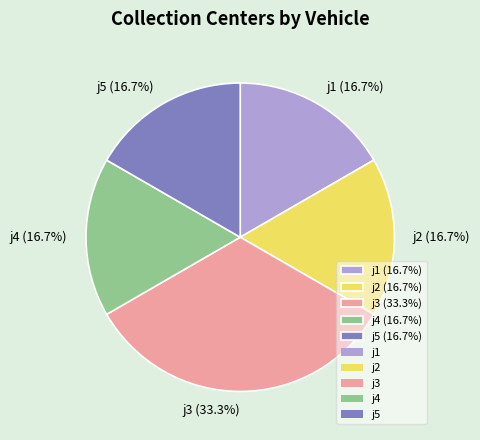

Is there any slice that represents more than half of the pie?

No